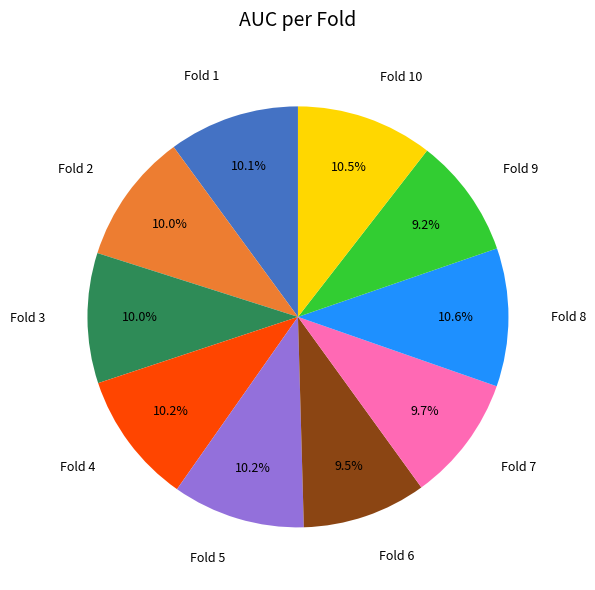

Is there a majority slice in this chart?

No